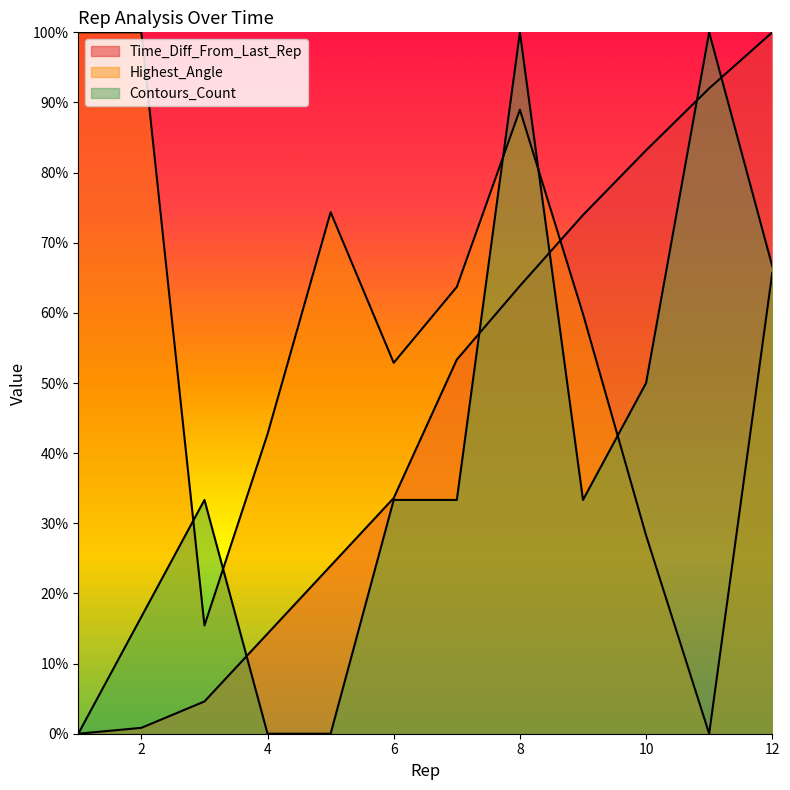

Rank the series by their maximum value, from lowest to highest.

Time_Diff_From_Last_Rep, Highest_Angle, Contours_Count